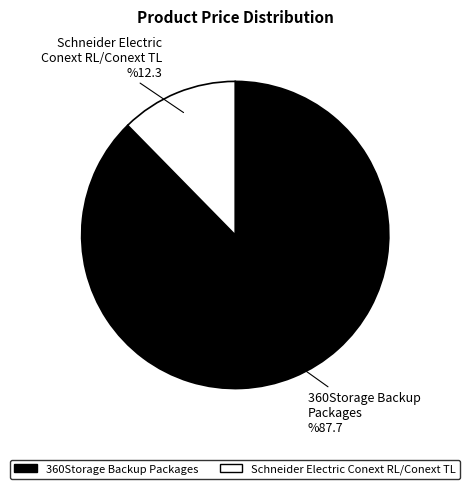

Count the number of slices in the pie.

2